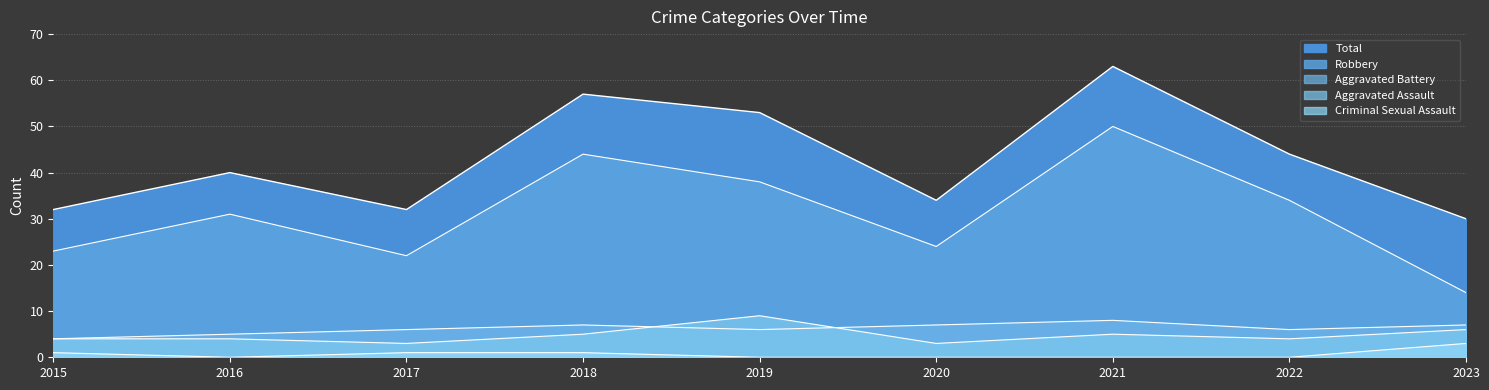

At which label does Robbery first exceed 31?

2018